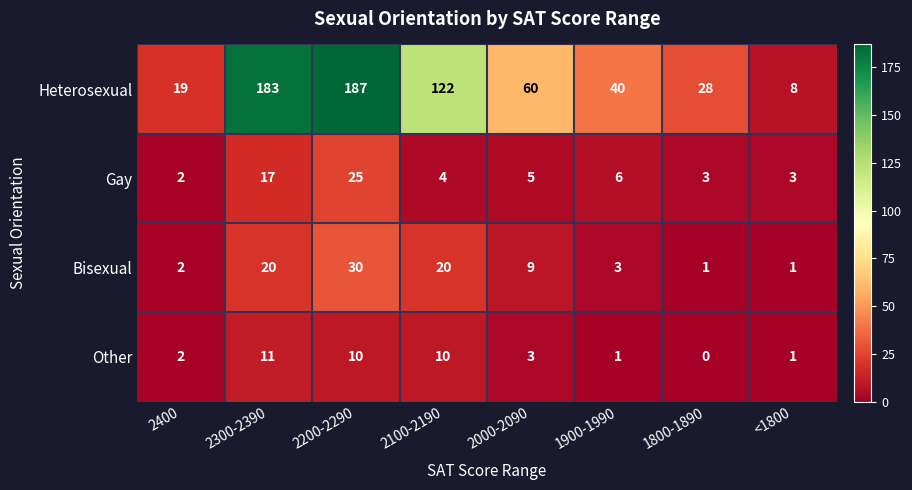

At how many categories does at least one series exceed 129?

2